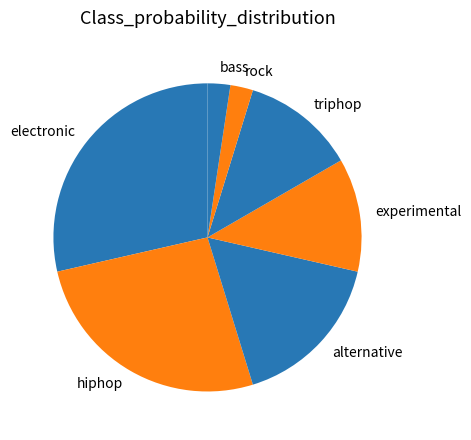

Does any single category account for the majority?

No